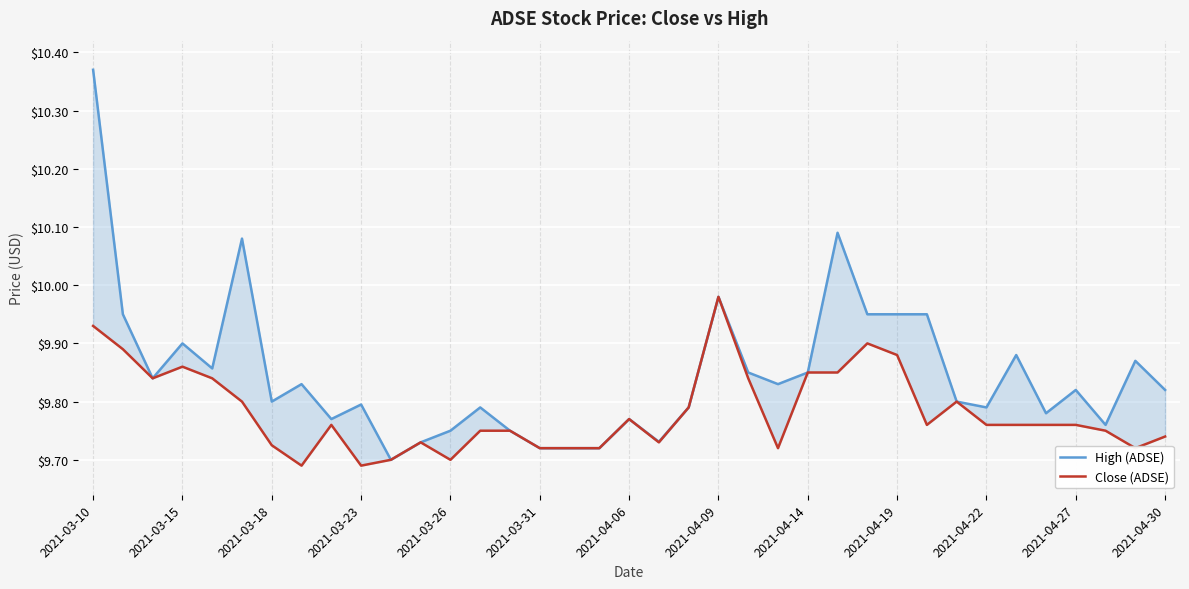

How many lines are shown in the chart?

2